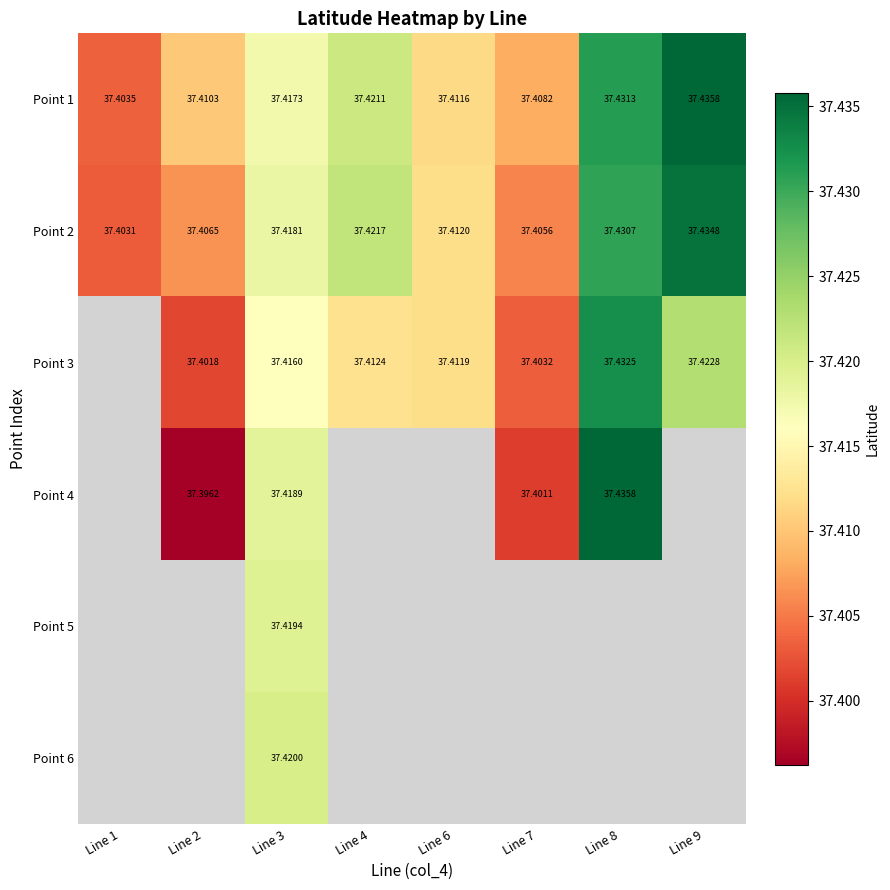

What is the greatest value displayed?

37.4